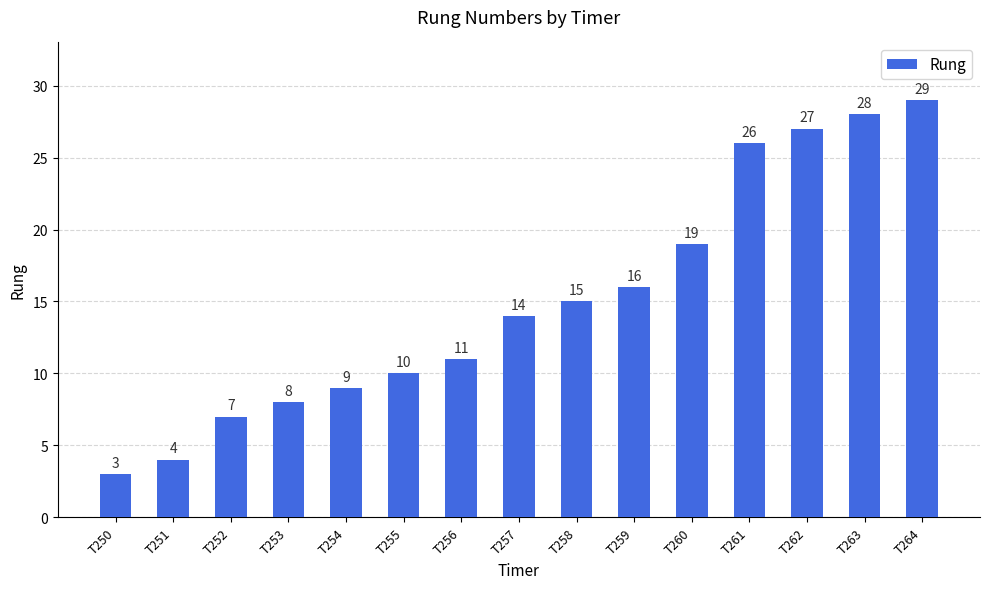

True or false: the data shows 15 at T258.

True